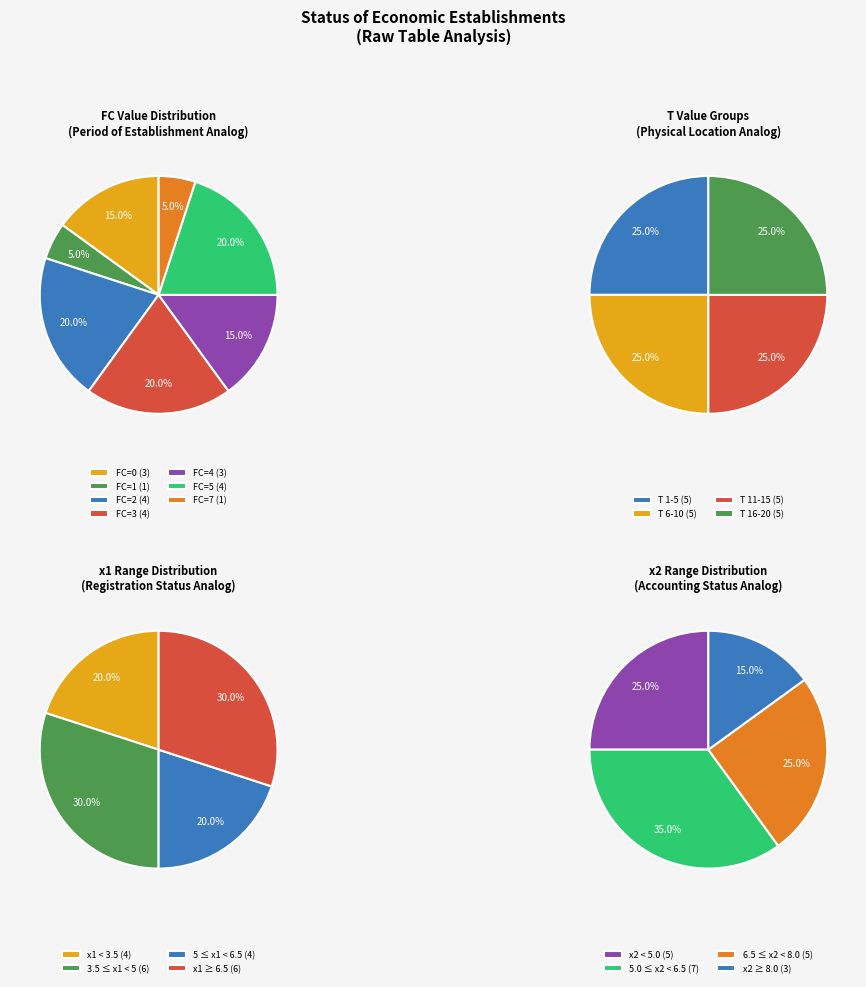

Is there any slice that represents more than half of the pie?

No